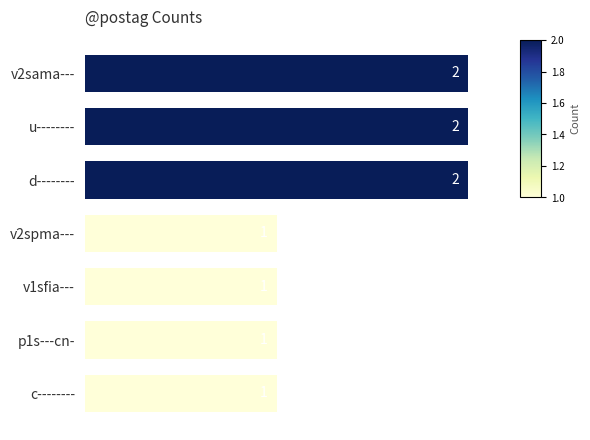

Reading top to bottom, what are all the values shown in this chart?

v2sama---=2	u--------=2	d--------=2	v2spma---=1	v1sfia---=1	p1s---cn-=1	c--------=1